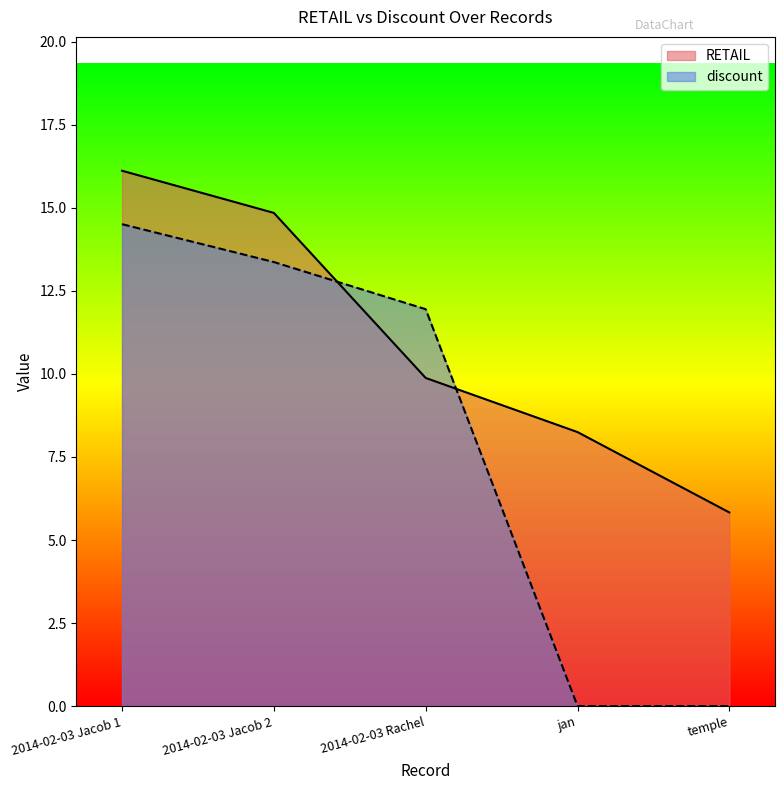

How many lines are shown in the chart?

2